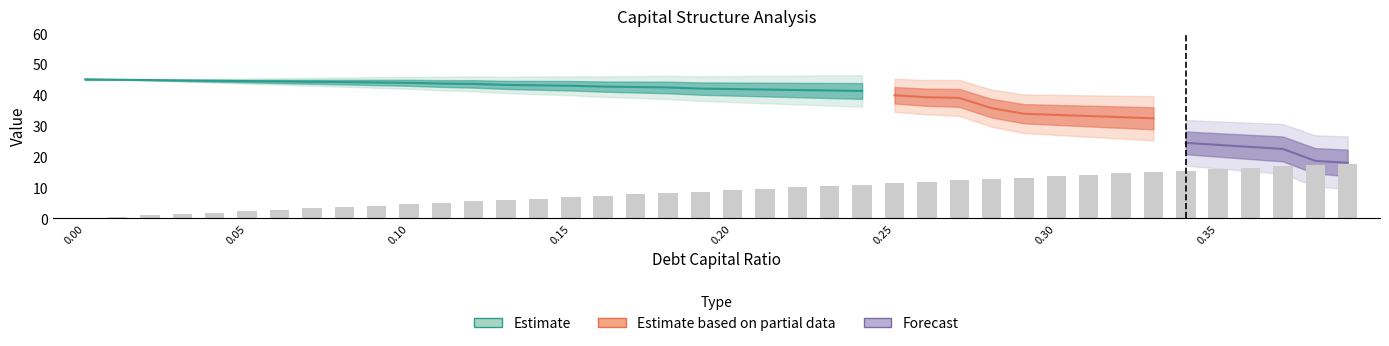

What is the greatest value displayed?

46.4